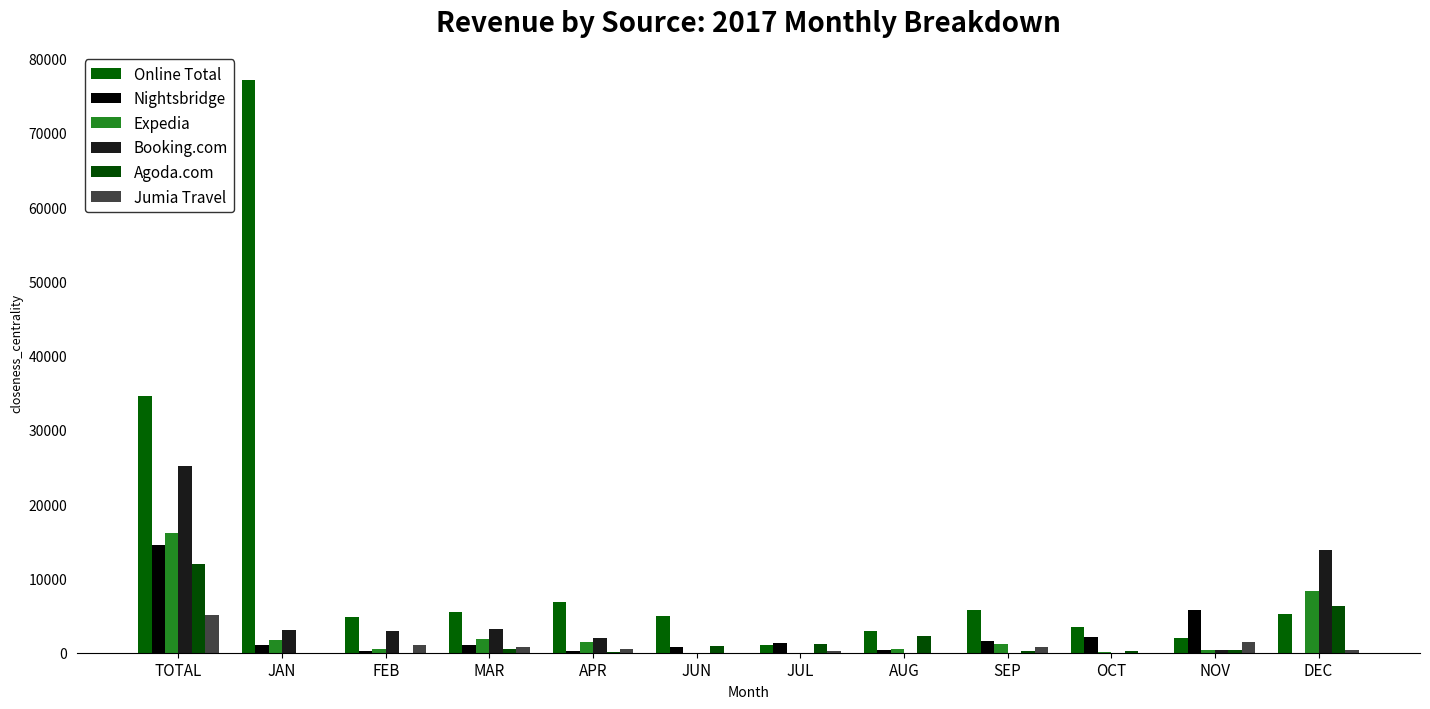

Does the chart contain stacked bars?

No